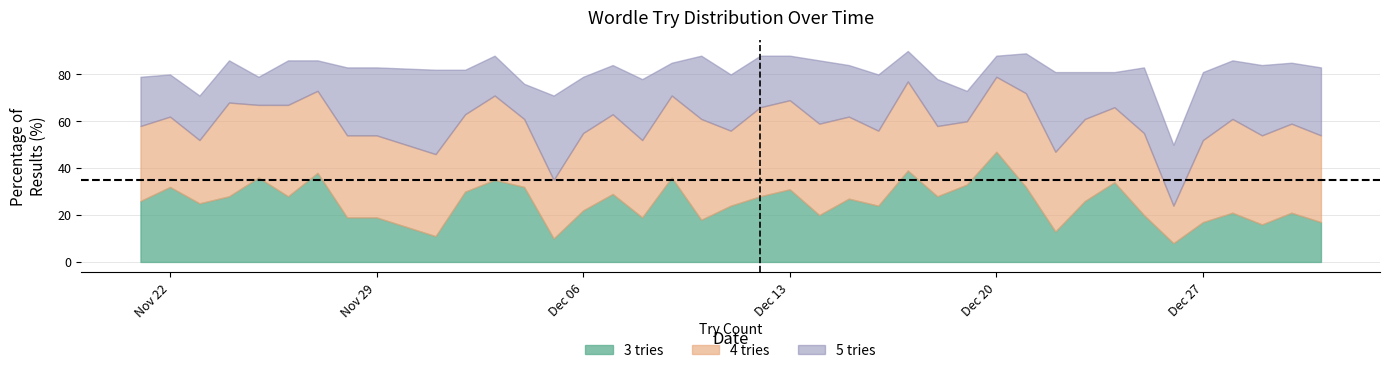

True or false: 3 tries and 5 tries cross at least once.

True